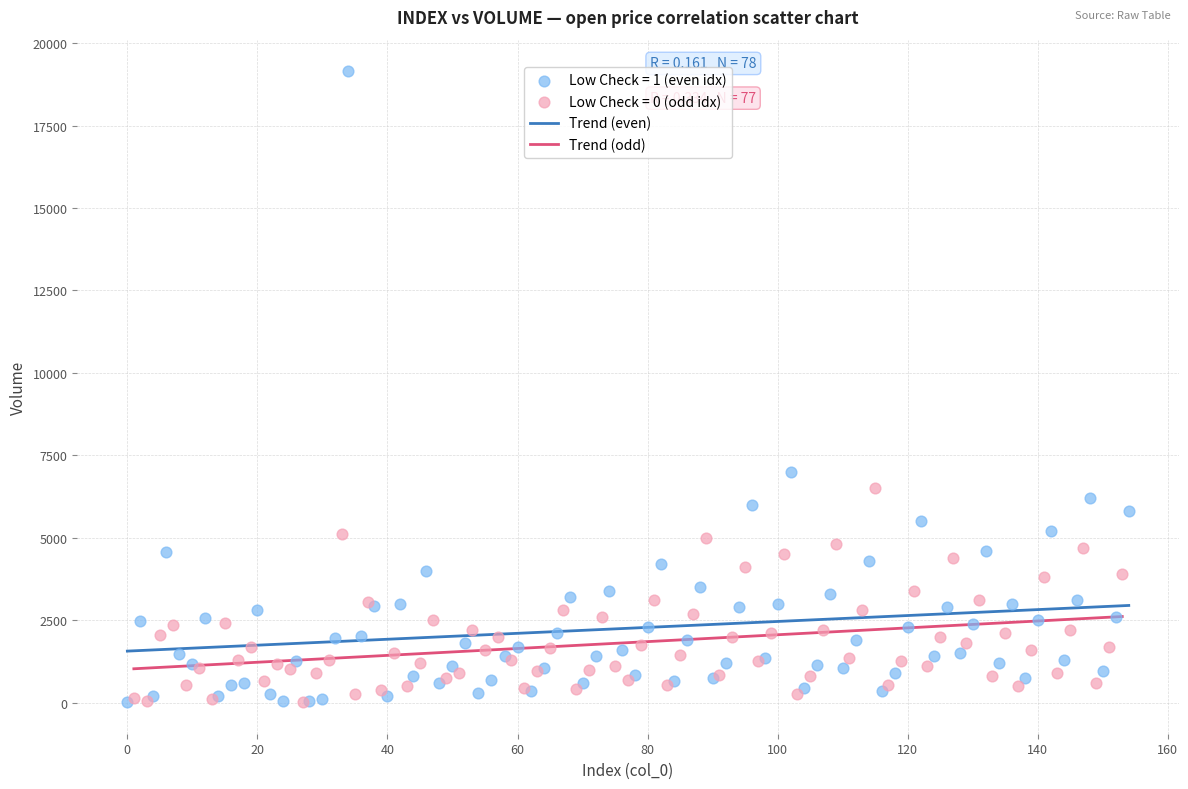

Which series has the largest Y range (max minus min)?

Low Check = 1 (even idx)